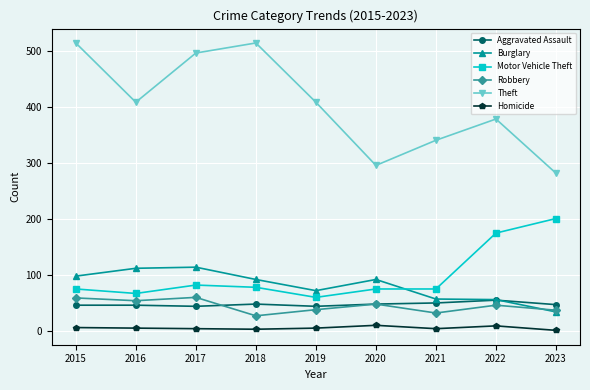

At which category does Motor Vehicle Theft reach its first local valley?

2016